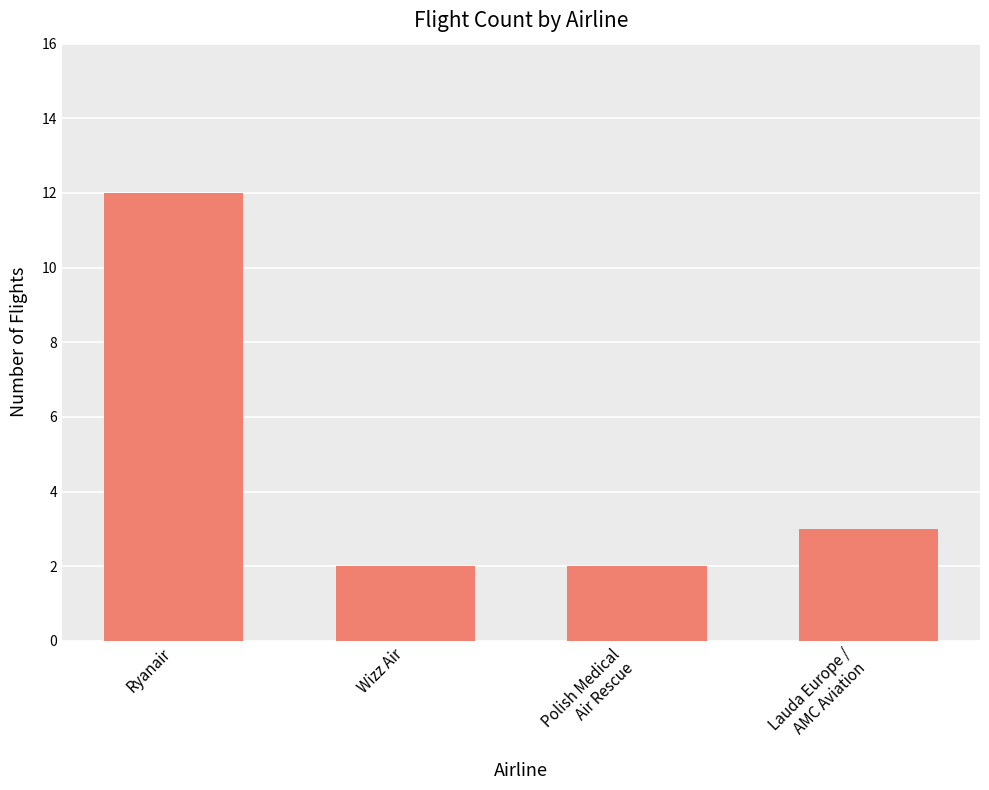

Does the chart contain stacked bars?

No